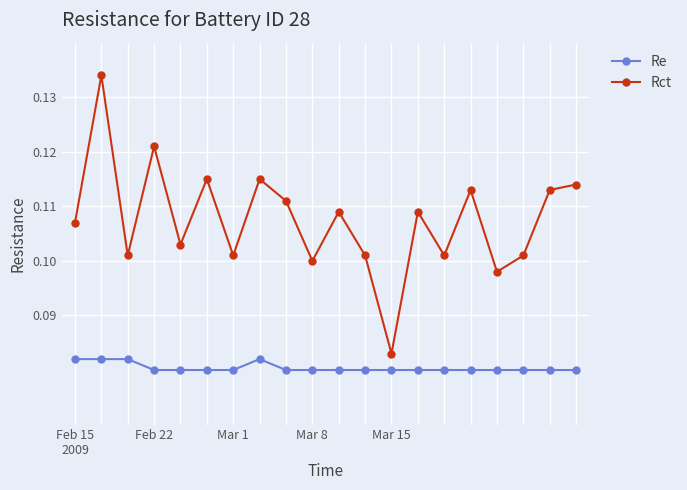

True or false: Rct and Re cross at least once.

False